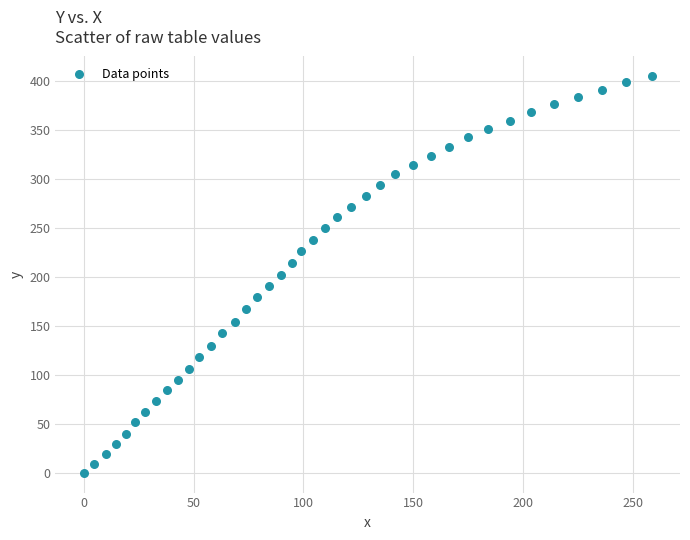

What is the range of X values (max minus min)?

258.6